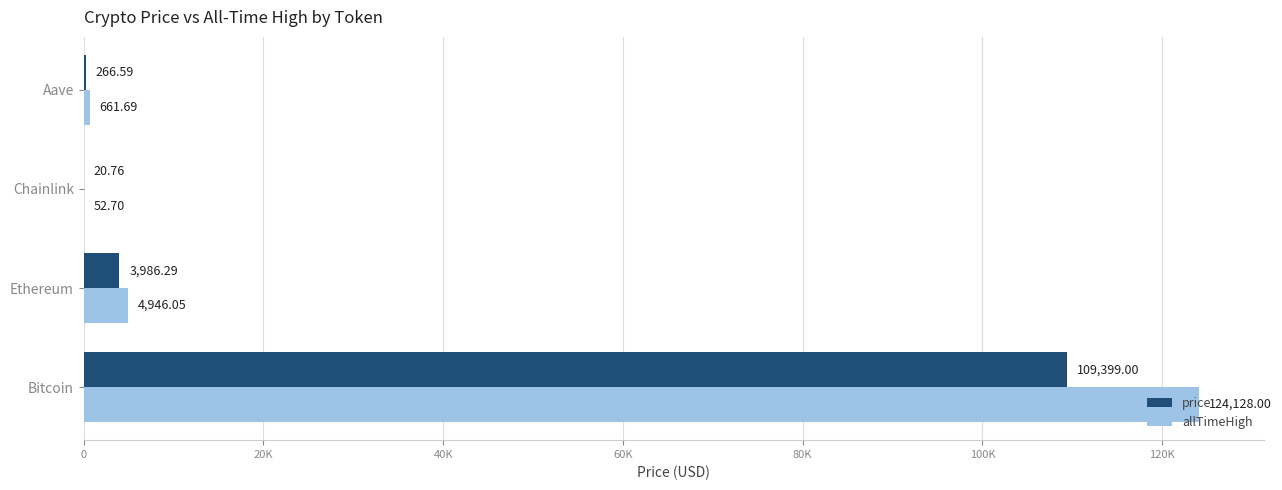

What are all the series names shown in the legend?

price, allTimeHigh